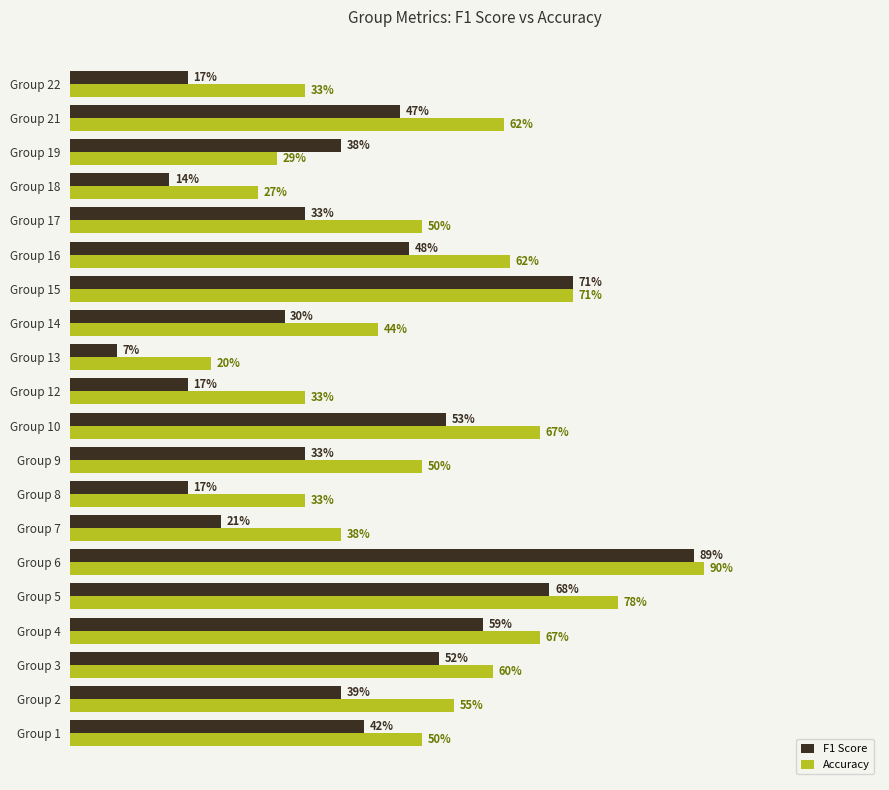

Reading left to right, what are all the values shown in this chart?

F1 Score: 41.8	38.5	52.4	58.7	68.1	88.6	21.4	16.7	33.3	53.3	16.7	6.7	30.4	71.4	48.1	33.3	14.0	38.5	46.9	16.7
Accuracy: 50.0	54.5	60.0	66.7	77.8	90.0	38.5	33.3	50.0	66.7	33.3	20.0	43.8	71.4	62.5	50.0	26.7	29.4	61.5	33.3